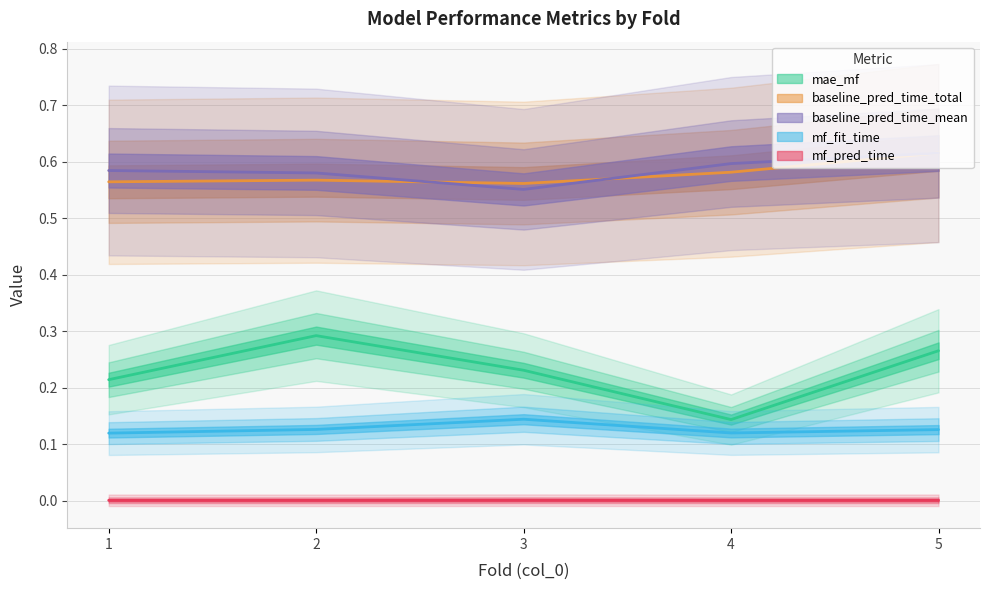

Reading left to right, what are all the values shown in this chart?

mae_mf: 0.2	0.3	0.2	0.1	0.3
baseline_pred_time_total: 0.6	0.6	0.6	0.6	0.6
baseline_pred_time_mean: 0.6	0.6	0.6	0.6	0.6
mf_fit_time: 0.1	0.1	0.1	0.1	0.1
mf_pred_time: 0.0	0.0	0.0	0.0	0.0